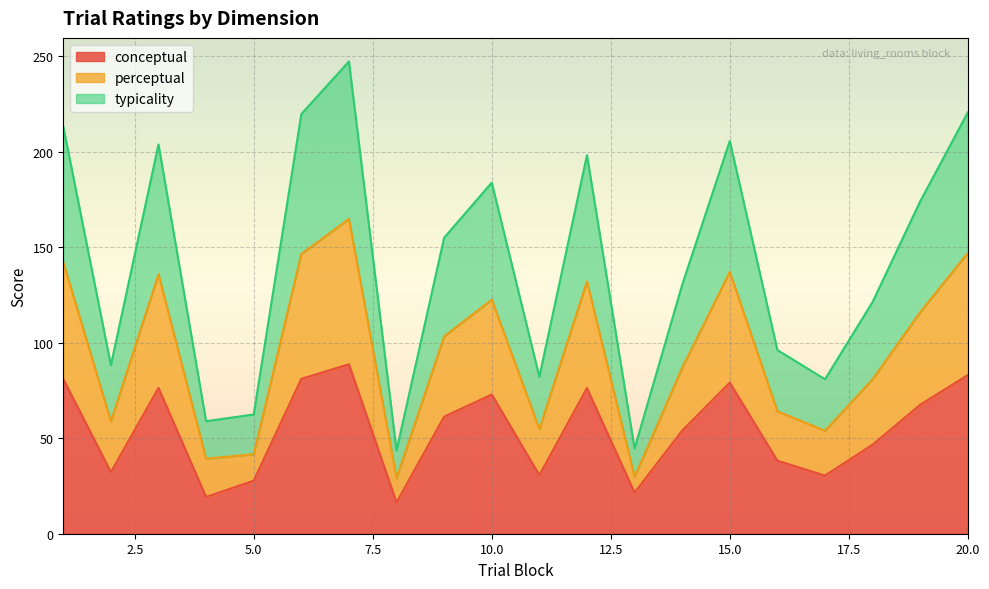

What is the value of the conceptual point at the 19th from the left?

67.5